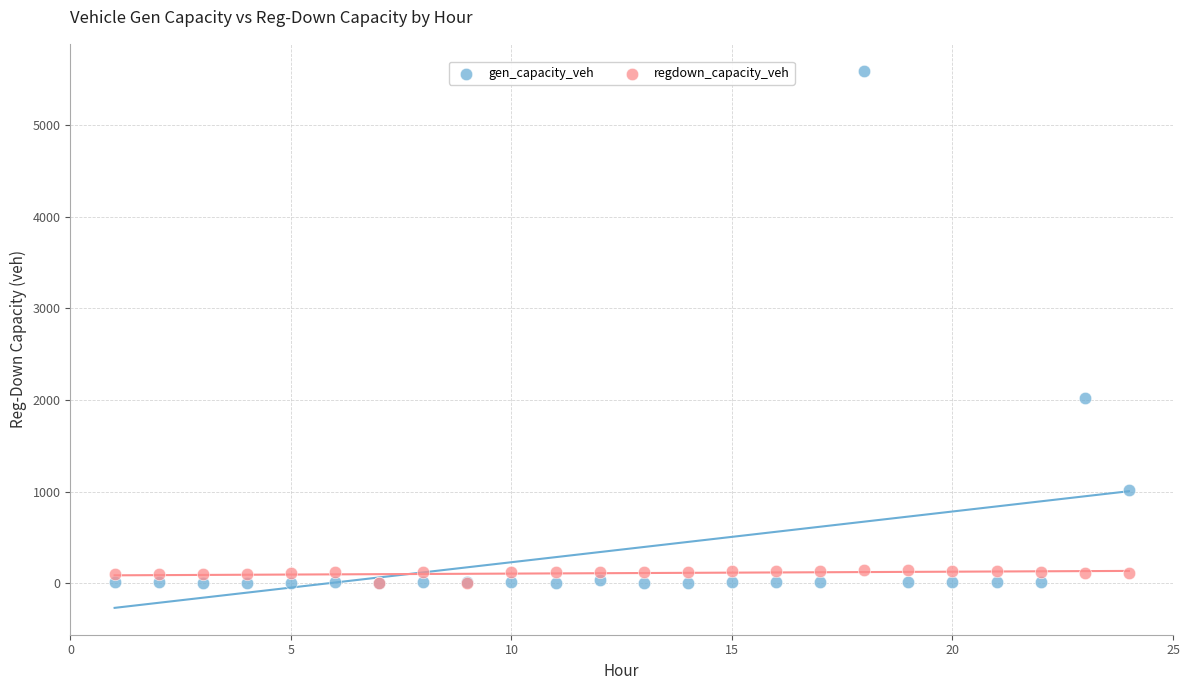

Across all series, what Y value is closest to 2797?

2018.4